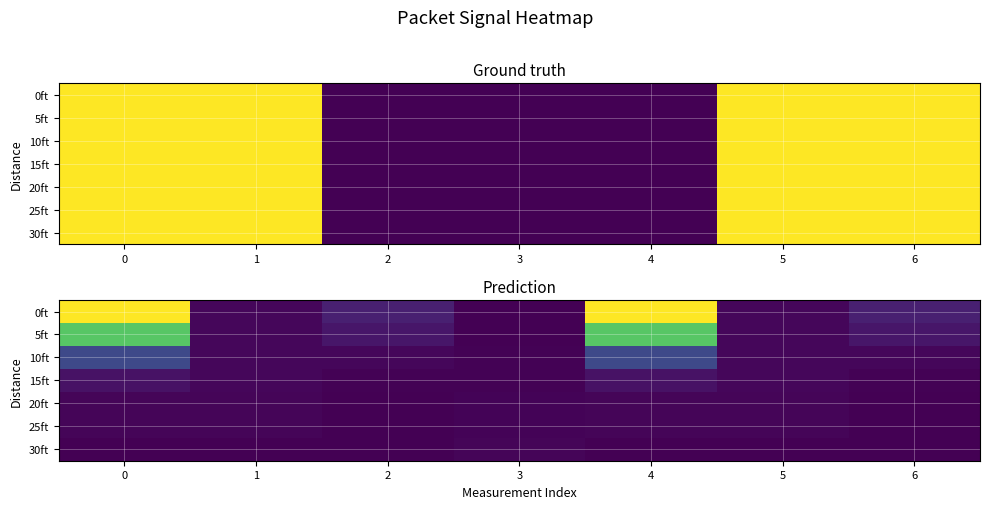

At which label is 25ft closest to 0?

2